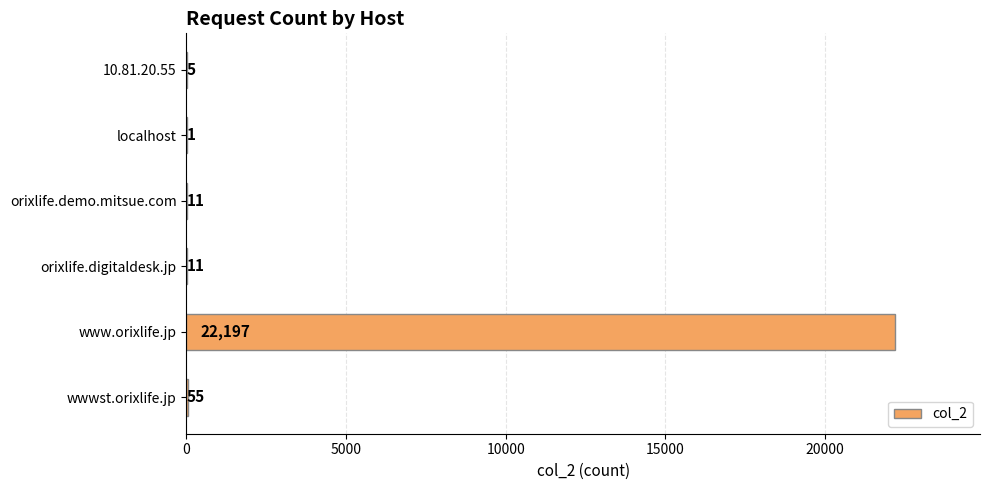

What is the sum of all values?

22280